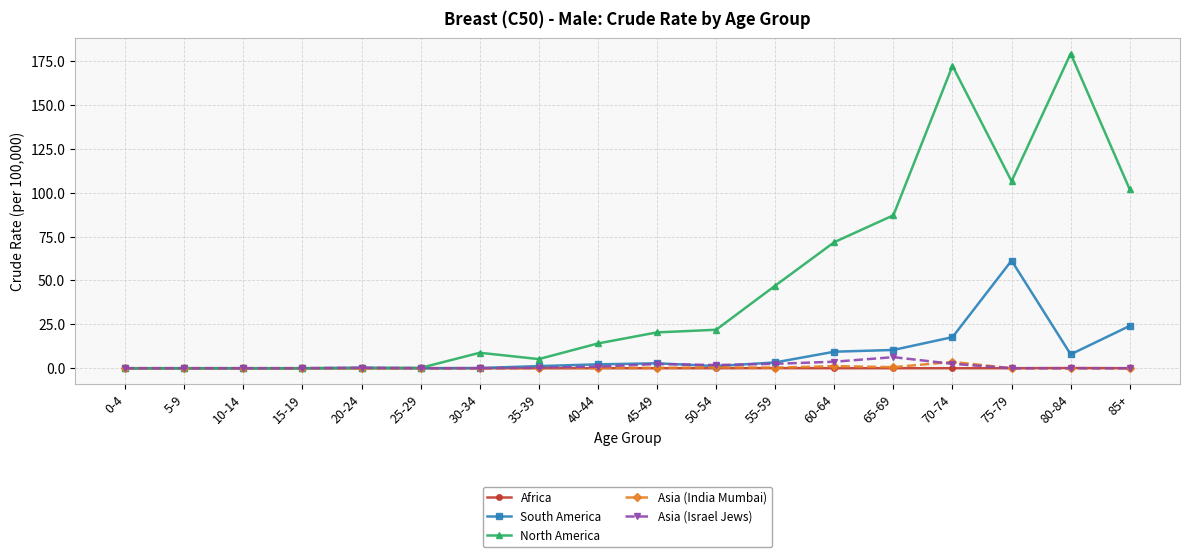

Which series changed the most between 30-34 and 75-79?

North America